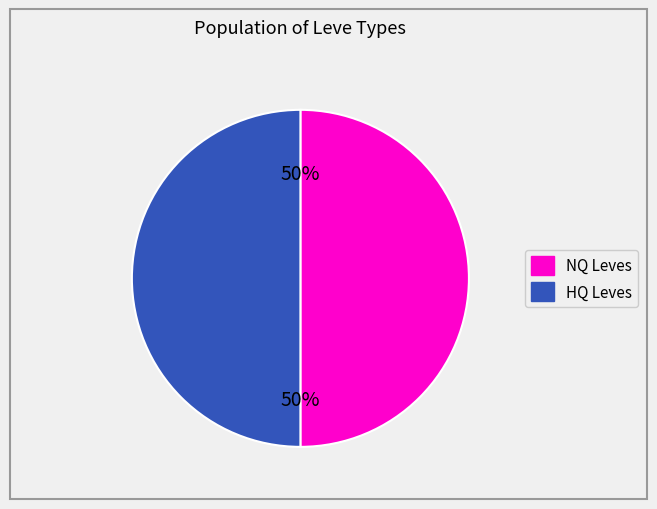

The NQ Leves slice represents 50% of the pie. True or false?

True